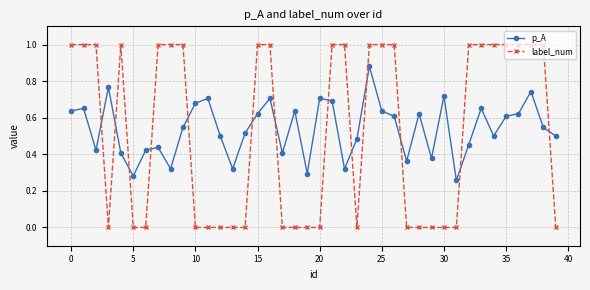

Which series has the widest spread of values?

label_num